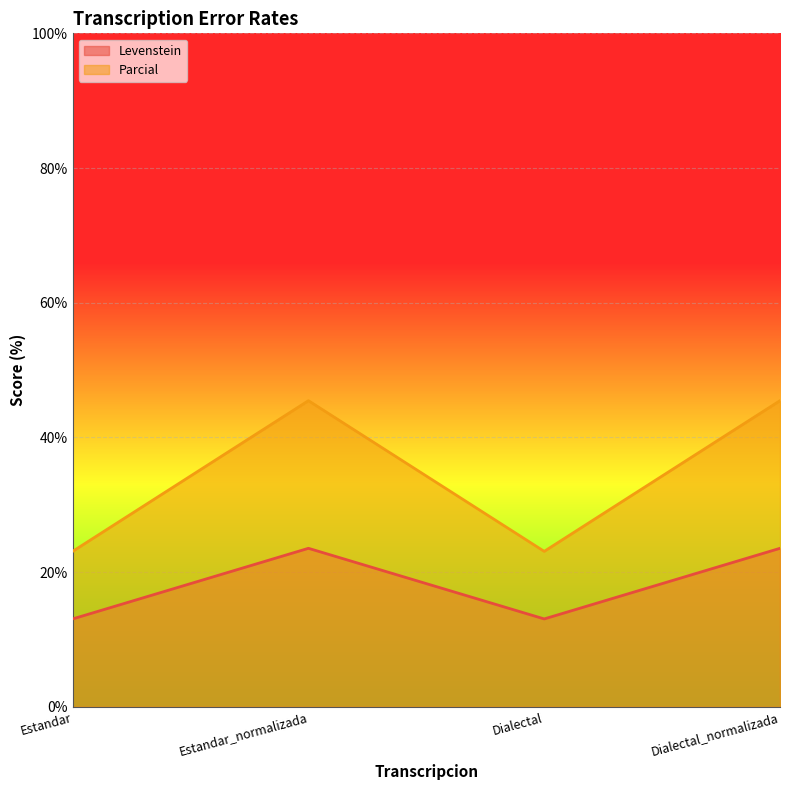

Which series has the largest range (max minus min)?

Parcial